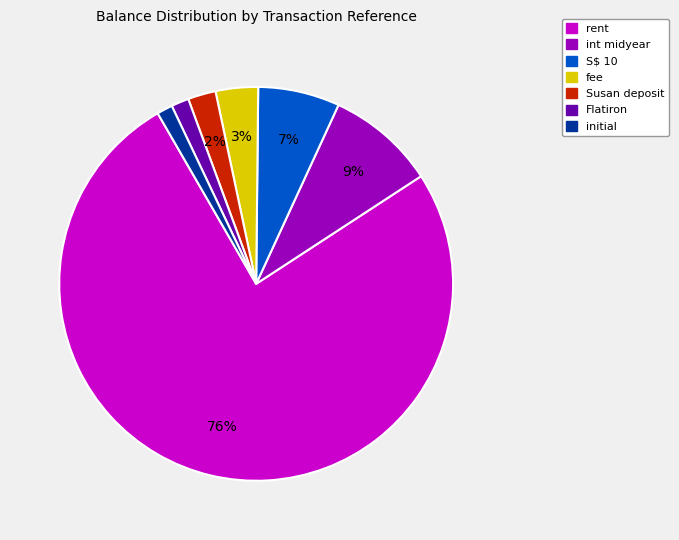

To the nearest percent, what is the average slice percentage?

14%